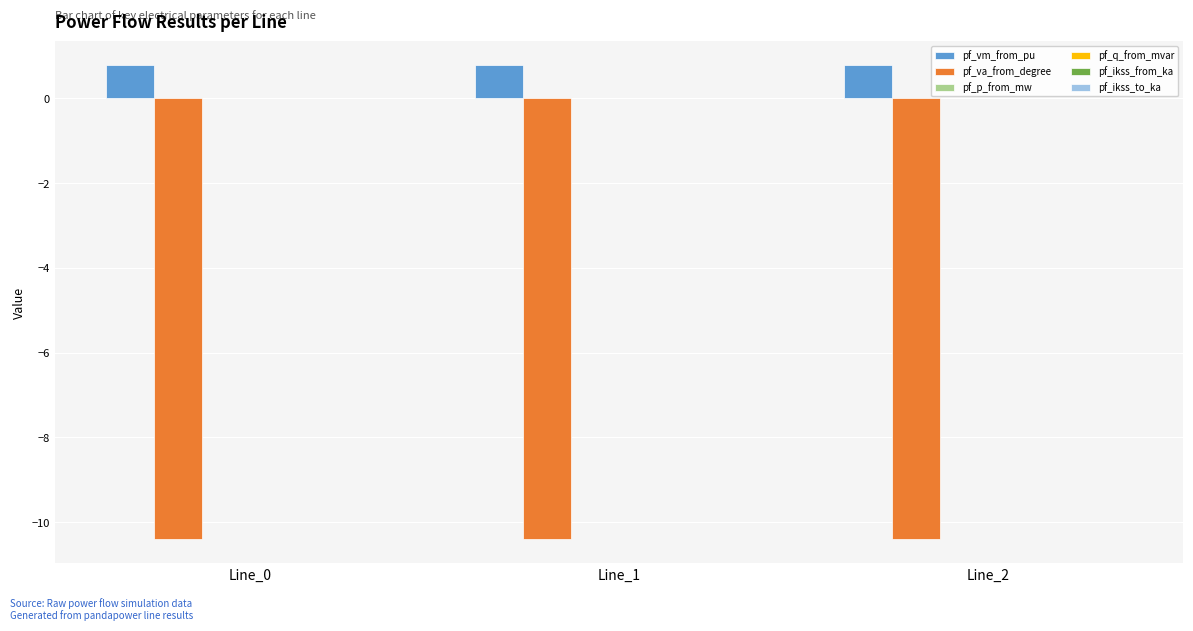

Which series has the largest total across all categories?

pf_vm_from_pu